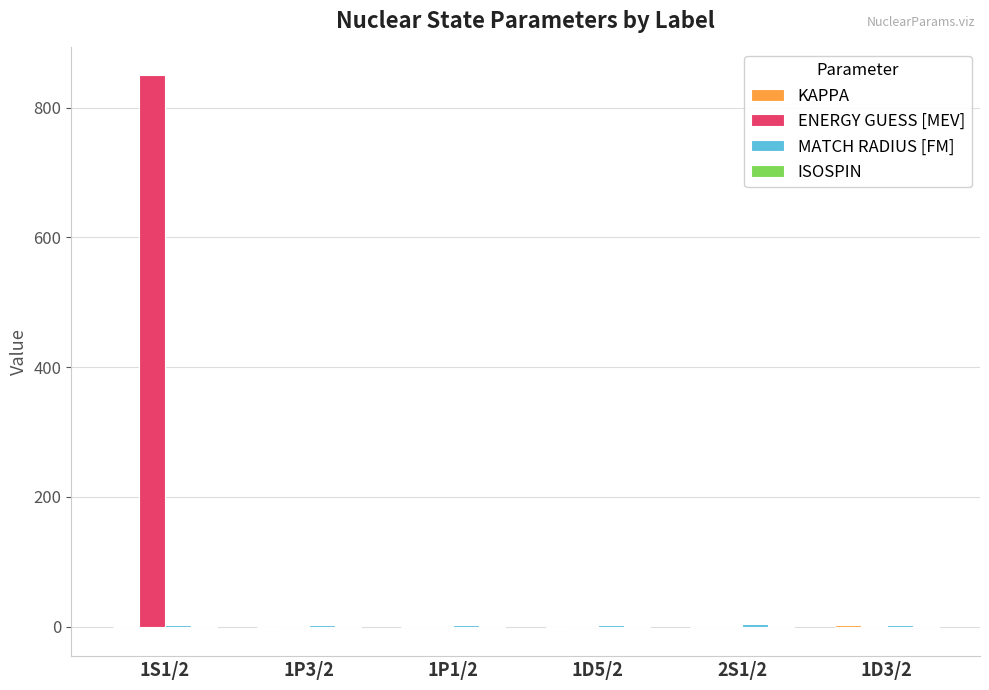

What is the greatest value displayed?

850